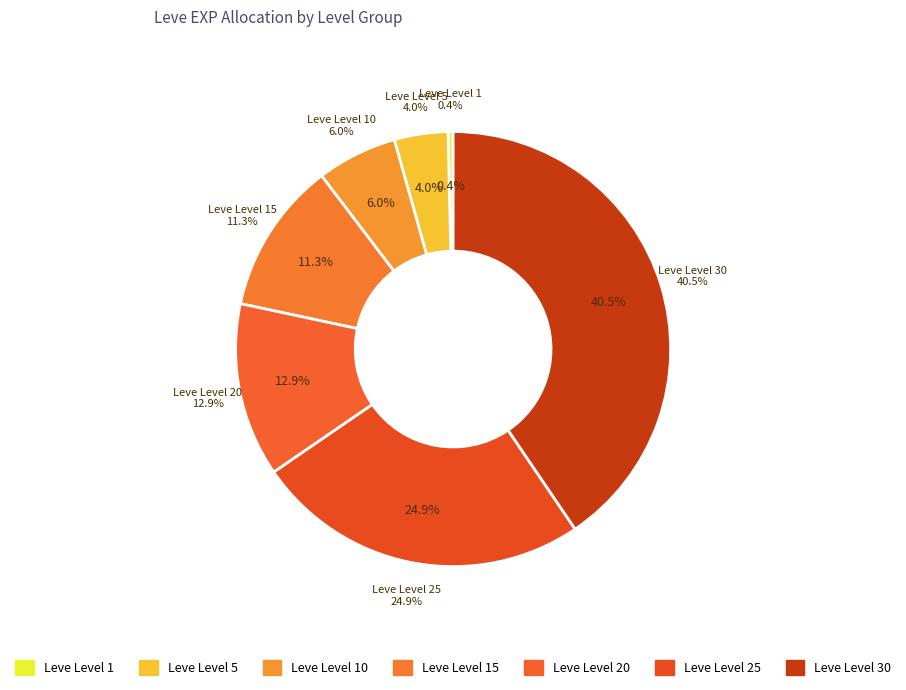

Does any single category account for the majority?

No